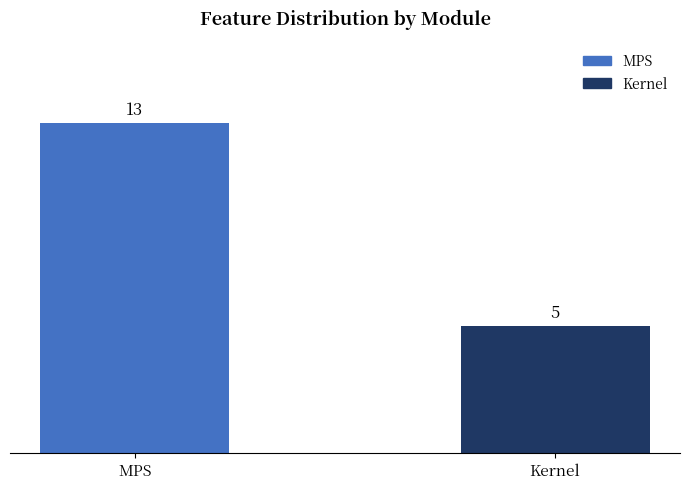

Reading left to right, list all the values displayed in this chart.

13	5